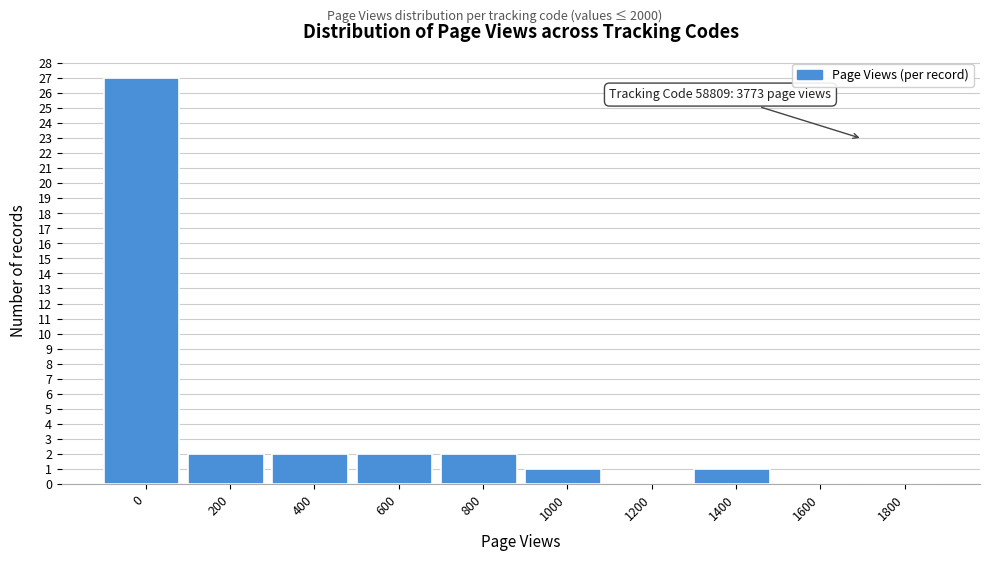

Reading left to right, transcribe all the data shown in this chart.

0=27	200=2	400=2	600=2	800=2	1000=1	1200=0	1400=1	1600=0	1800=0